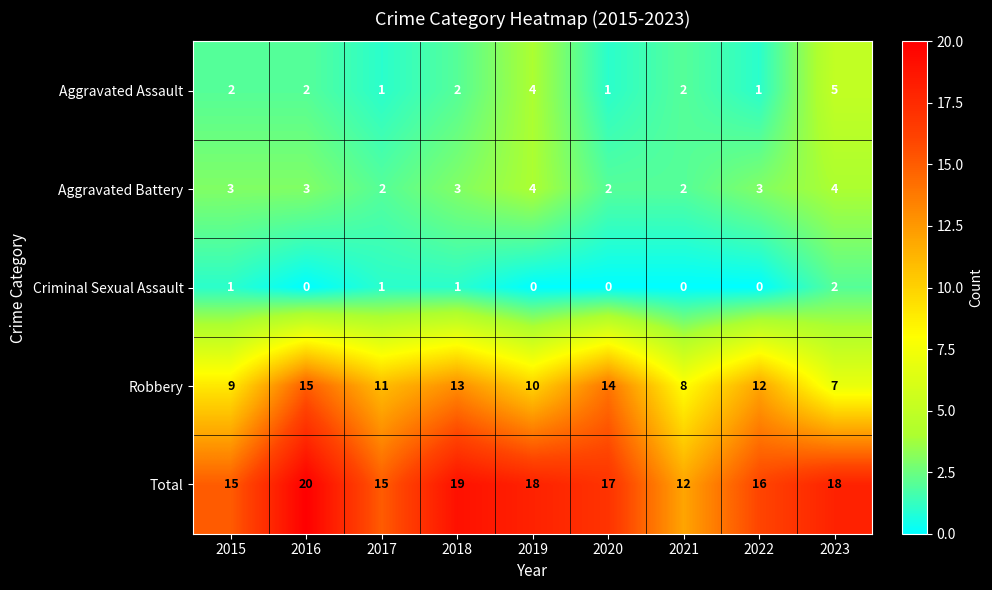

At how many categories does at least one series exceed 10?

9